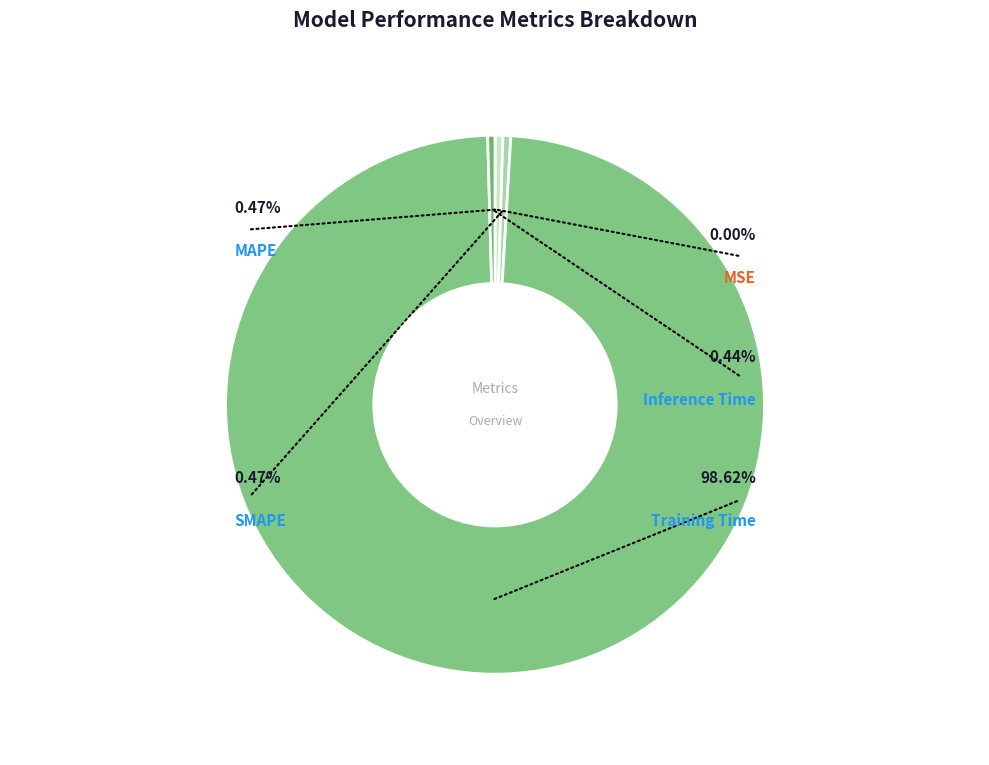

How many segments does this pie chart have?

5